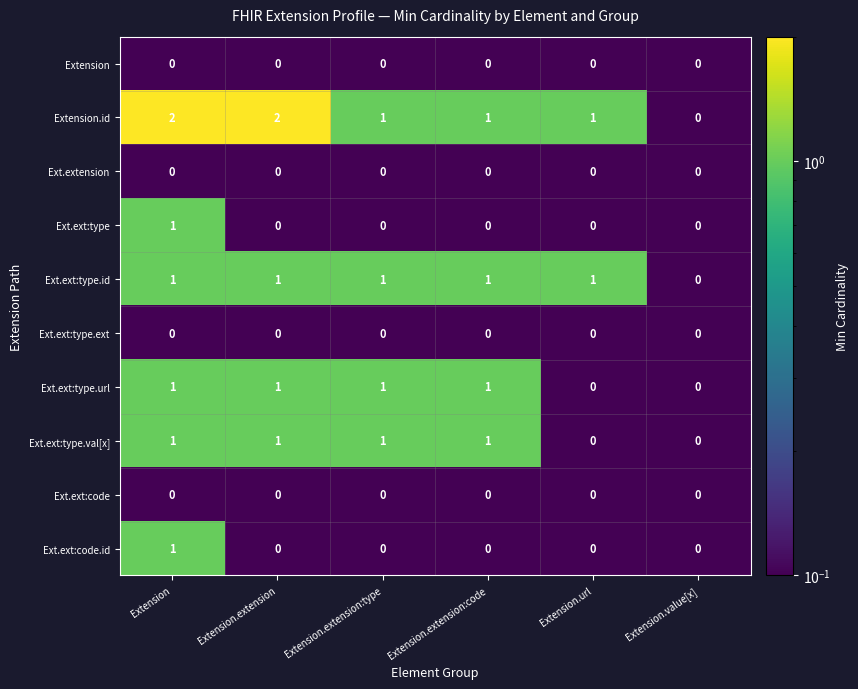

The Ext.ext:type.url series shows -1 at Extension.url. True or false?

False